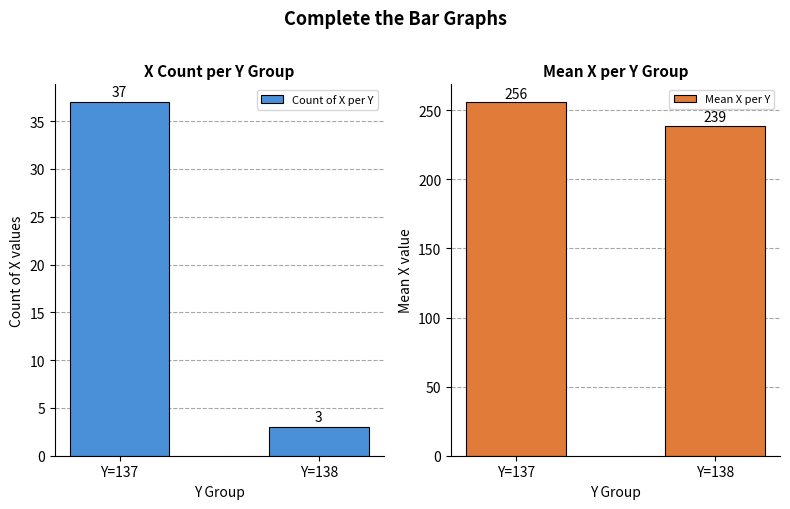

Where is Mean X per Y nearest to the value 247?

Y=138